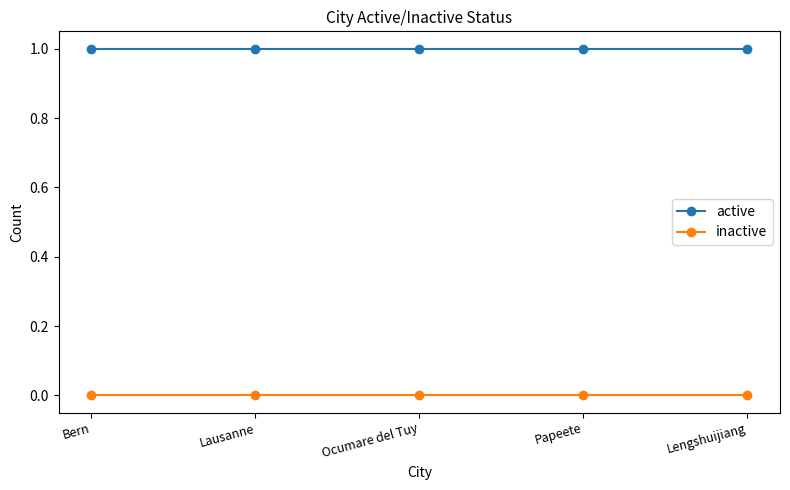

The active series shows 1 at Bern. True or false?

True